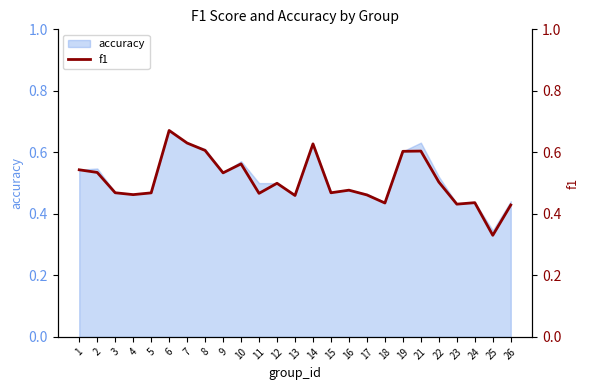

List the labels in order of value, largest first.

6, 7, 14, 8, 21, 19, 10, 1, 2, 9, 22, 12, 16, 3, 15, 5, 11, 4, 17, 13, 24, 18, 23, 26, 25